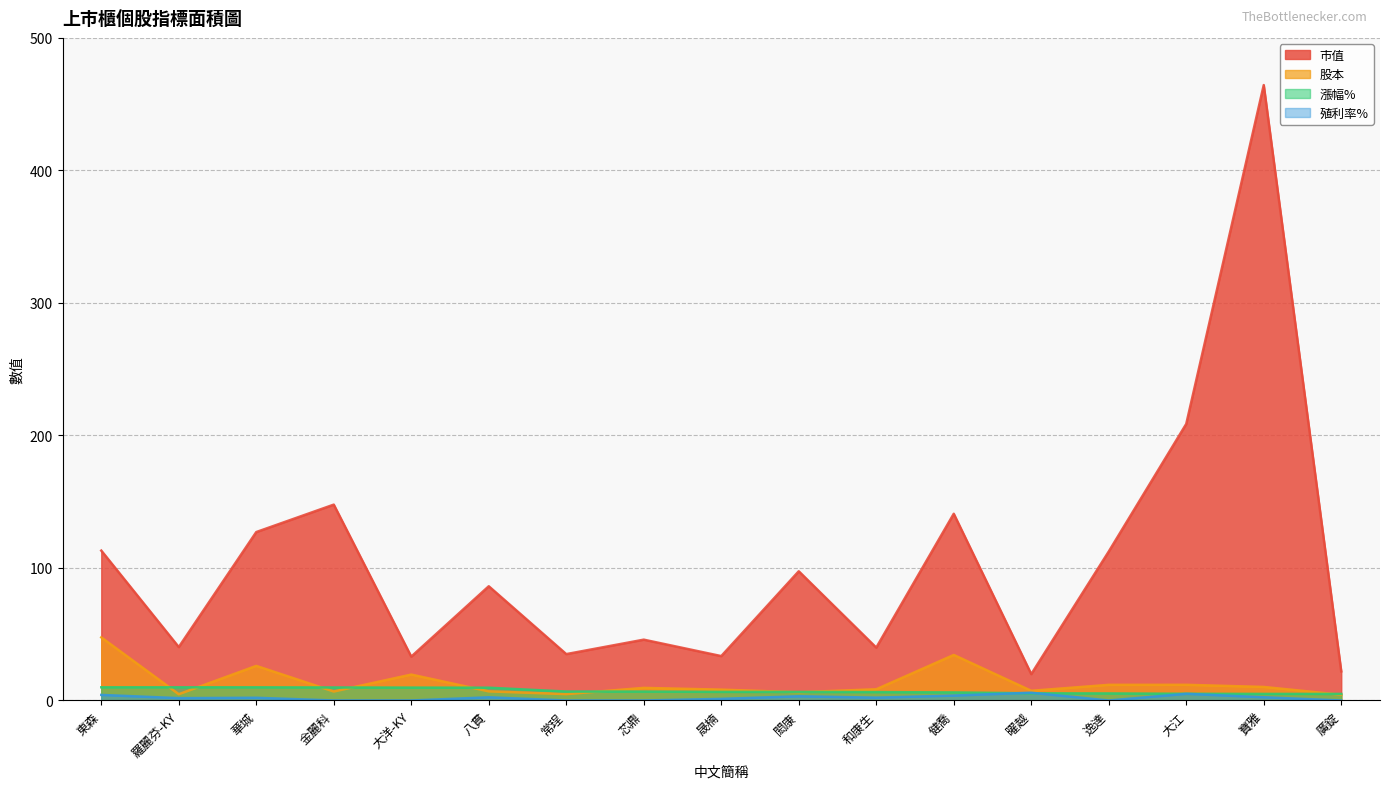

Rank the series at 閎康 from lowest to highest value.

殖利率%, 股本, 漲幅%, 市值